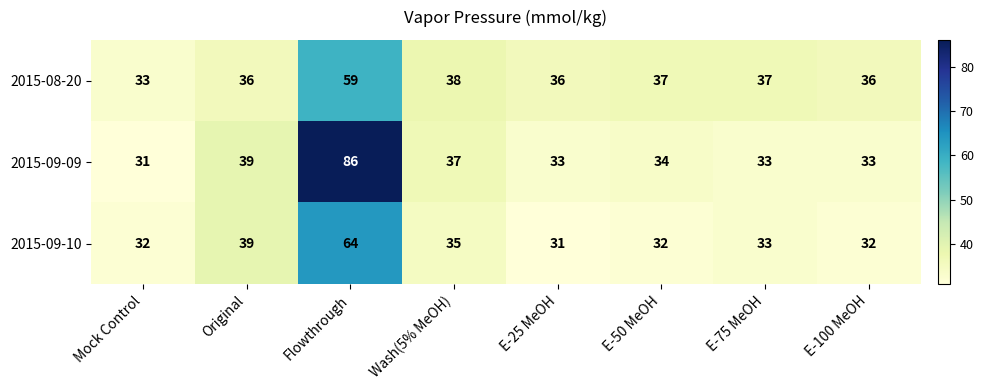

The 2015-09-09 series shows 61 at E-50 MeOH. True or false?

False